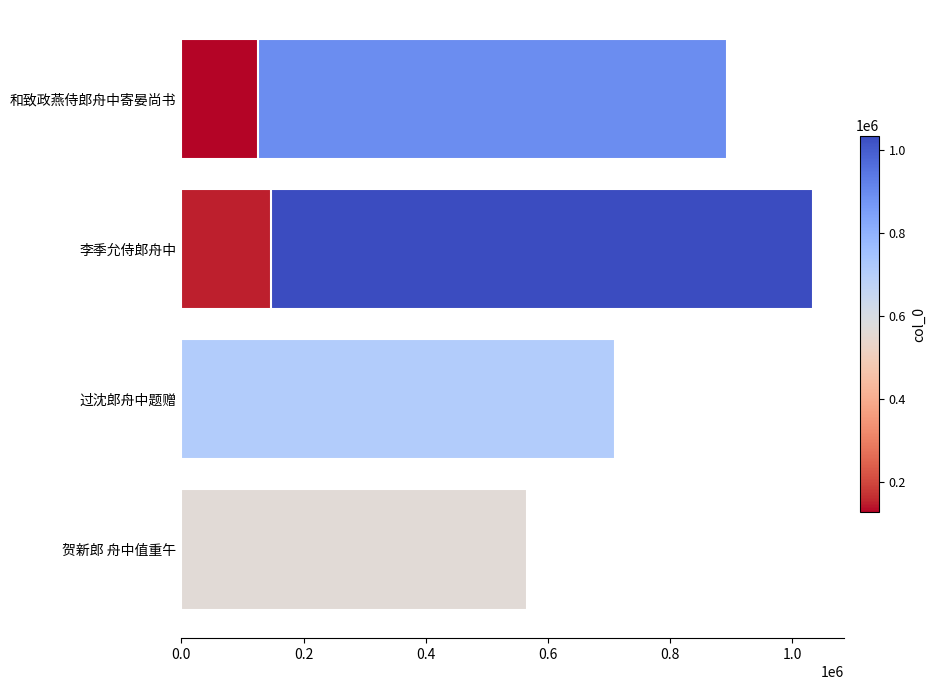

The chart shows a value of 129391 at 0.6. True or false?

False